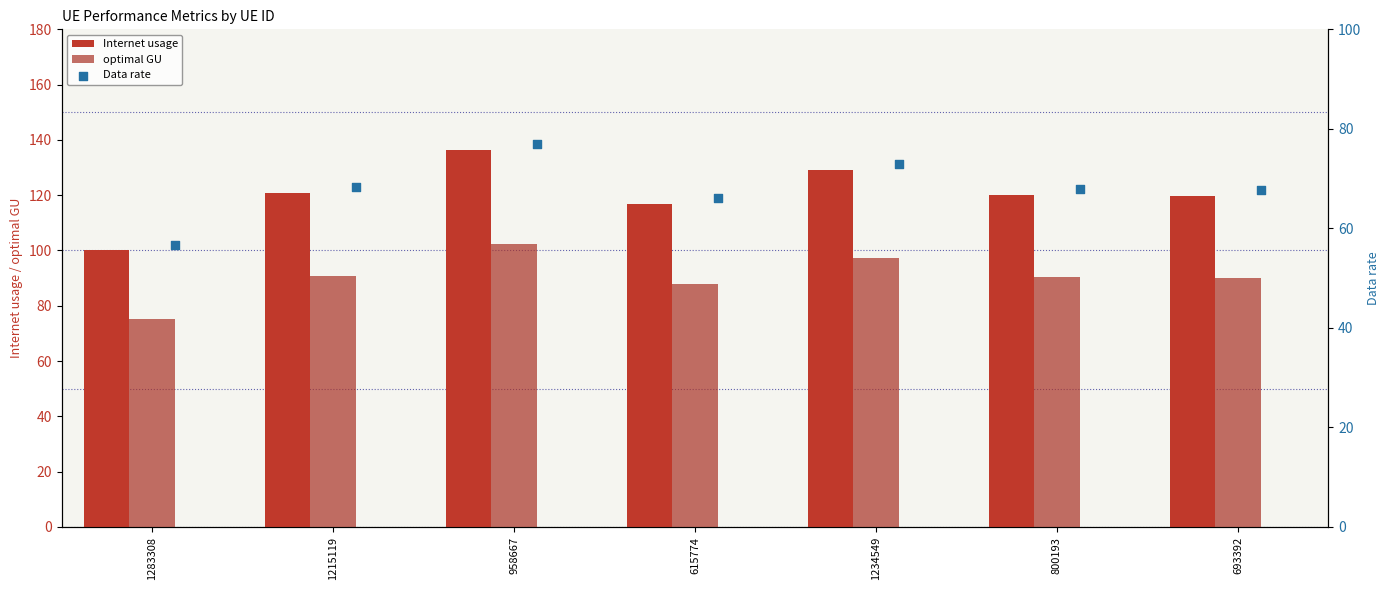

Which series contains the lowest Y value?

Data rate